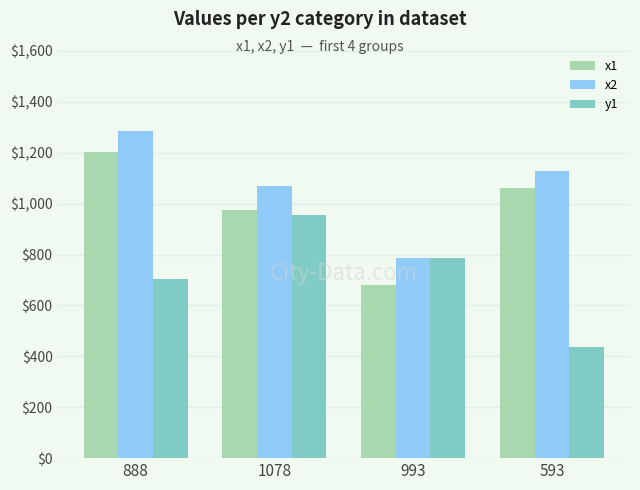

What is the difference between the maximum and minimum values in the x2 series?

499